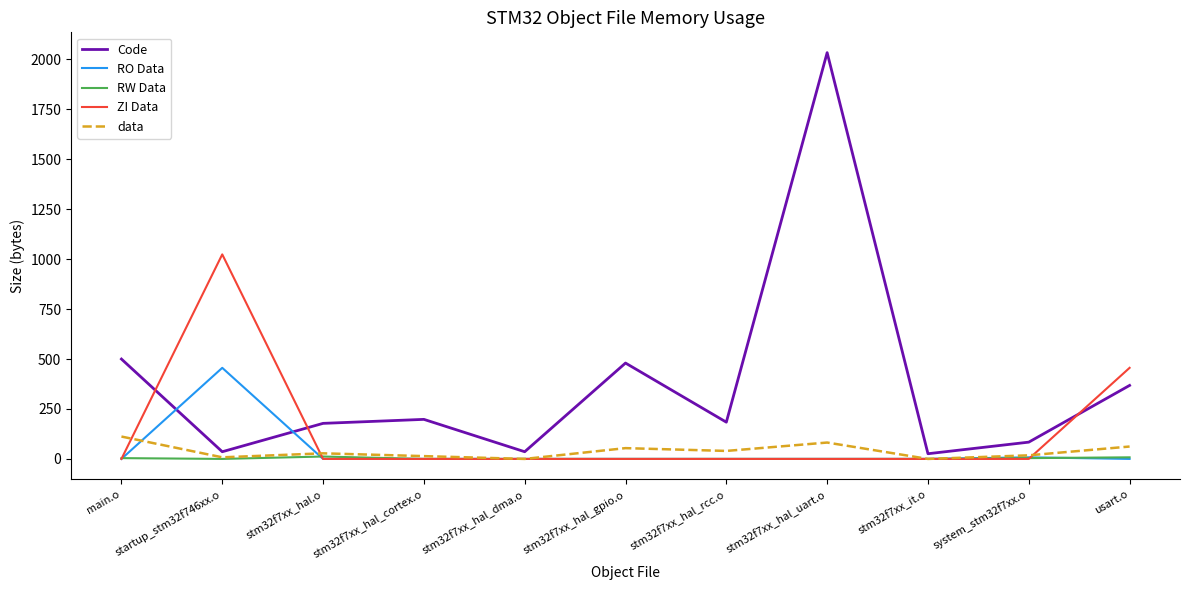

Count the number of data series in this chart.

5